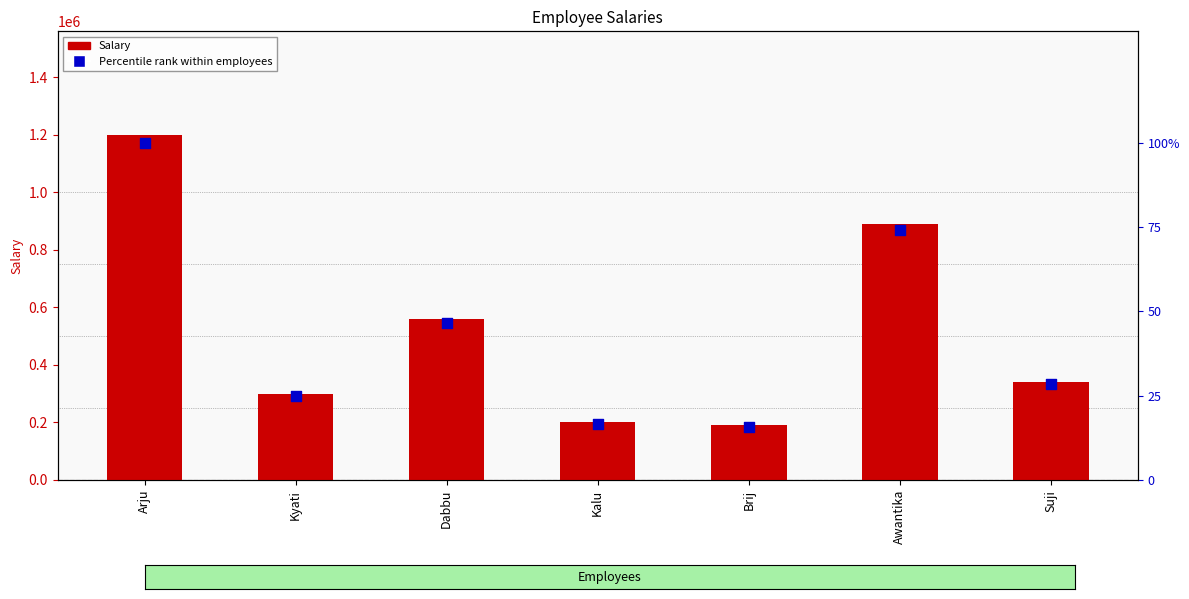

At how many categories does at least one series exceed 1023646?

1